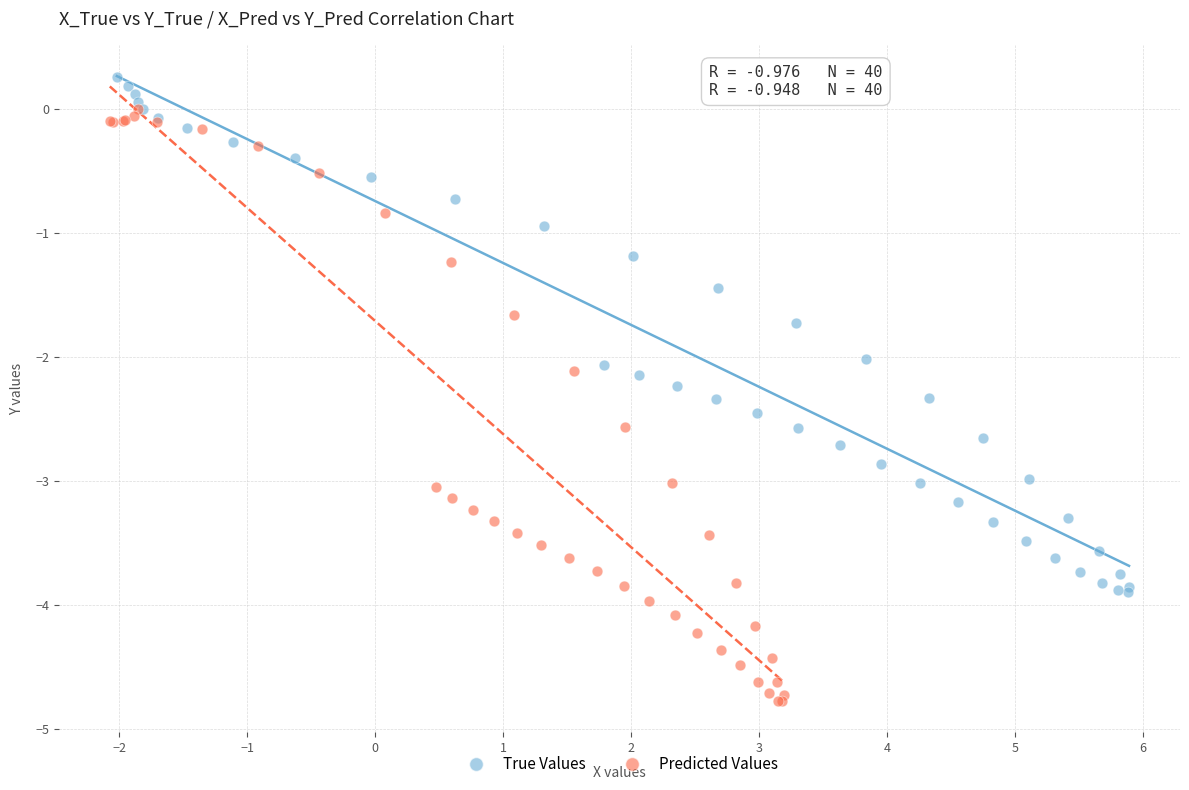

Which series reaches the minimum Y coordinate?

Predicted Values